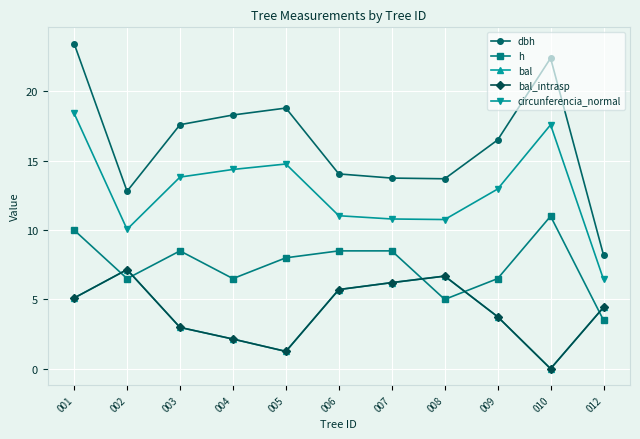

At which label is circunferencia_normal closest to 12?

009